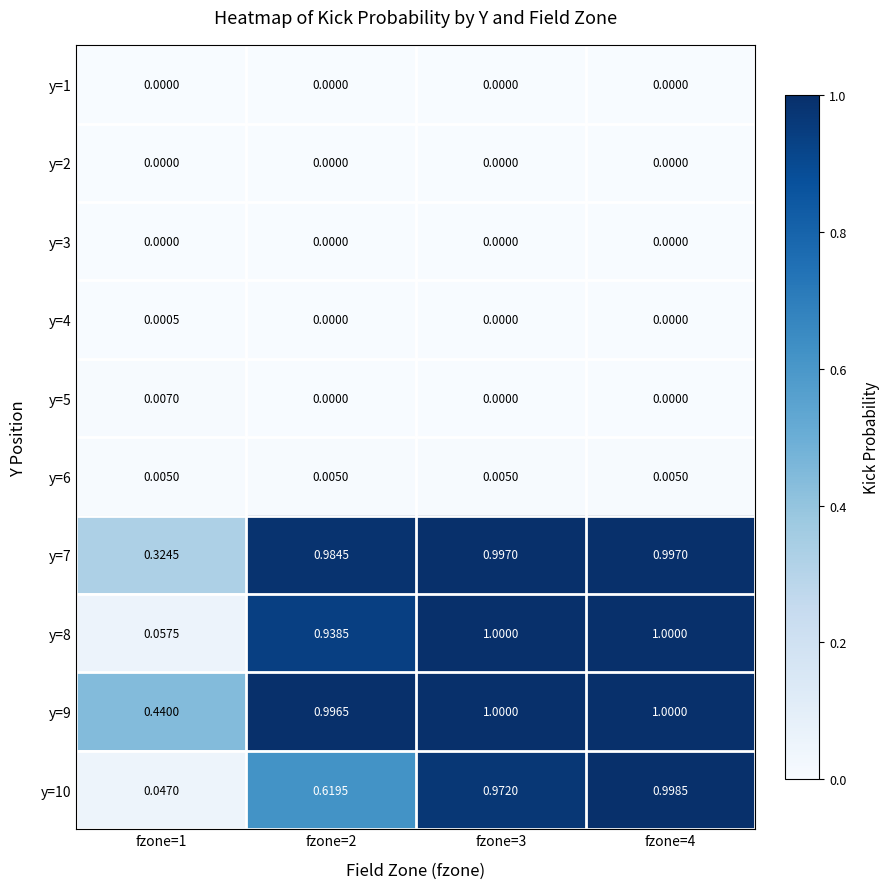

Is the value of y=4 at fzone=3 greater than the value of y=6 at fzone=1?

No